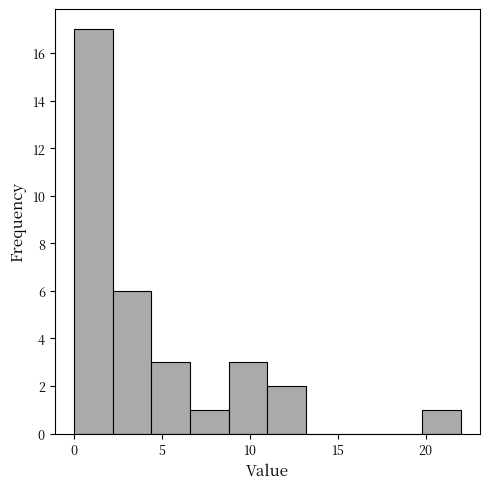

Reading left to right, transcribe this chart: for each bar, give the range it covers on the x-axis and its height. Neither the bar edges nor the heights are printed on the chart, so give them approximately, as read against the axes.

0.0 to 2.2: 17
2.2 to 4.4: 6
4.4 to 6.6: 3
6.6 to 8.8: 1
8.8 to 11.0: 3
11.0 to 13.2: 2
13.2 to 15.4: 0
15.4 to 17.6: 0
17.6 to 19.8: 0
19.8 to 22.0: 1